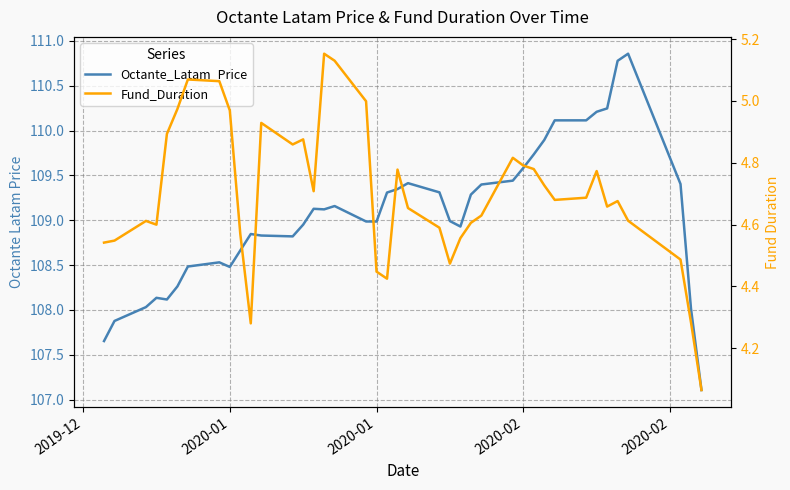

Does the chart have visible grid lines?

Yes